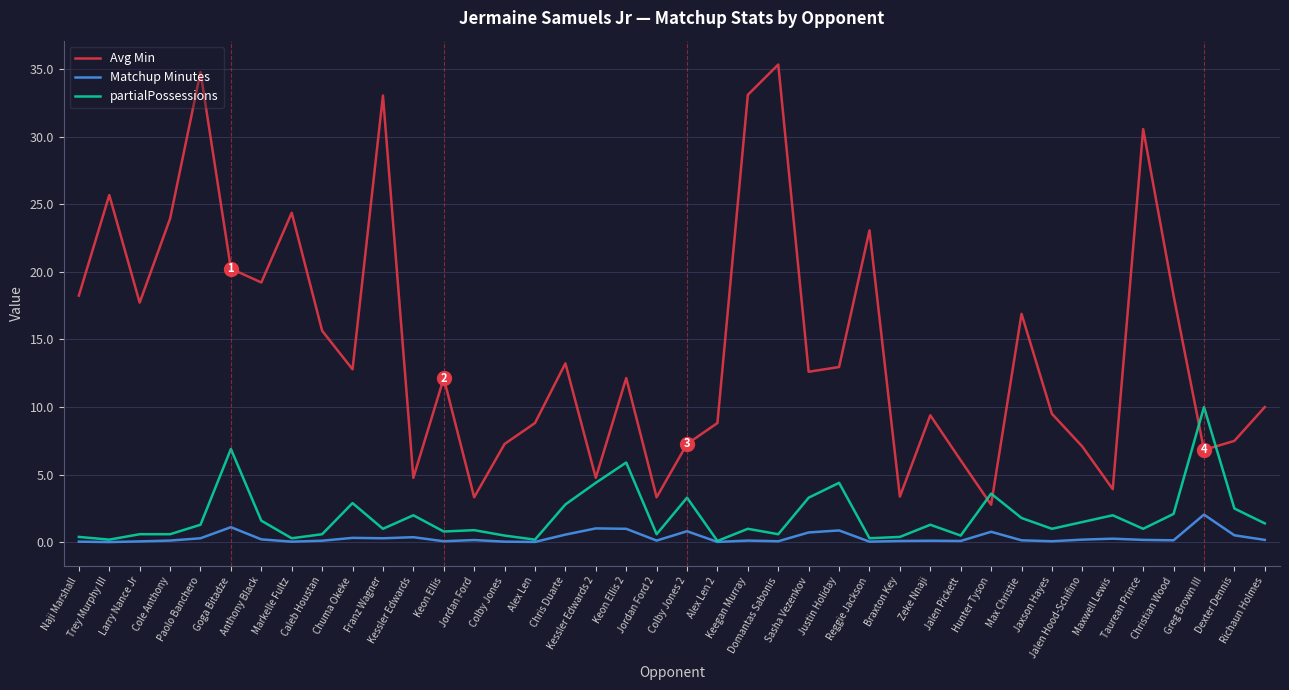

What is the highest value of the partialPossessions series?

10.0